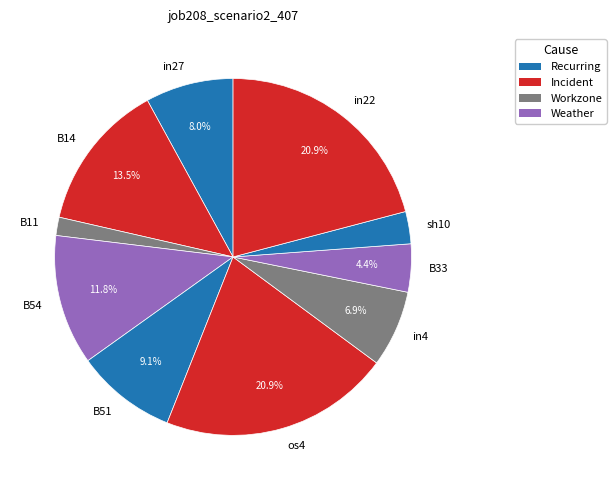

Does B33 account for over 50% of the chart?

No